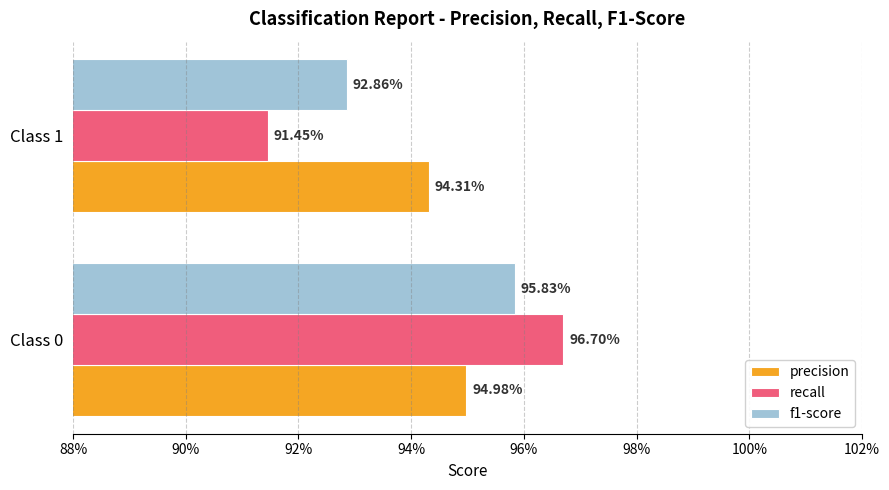

Which series has the largest total across all categories?

precision